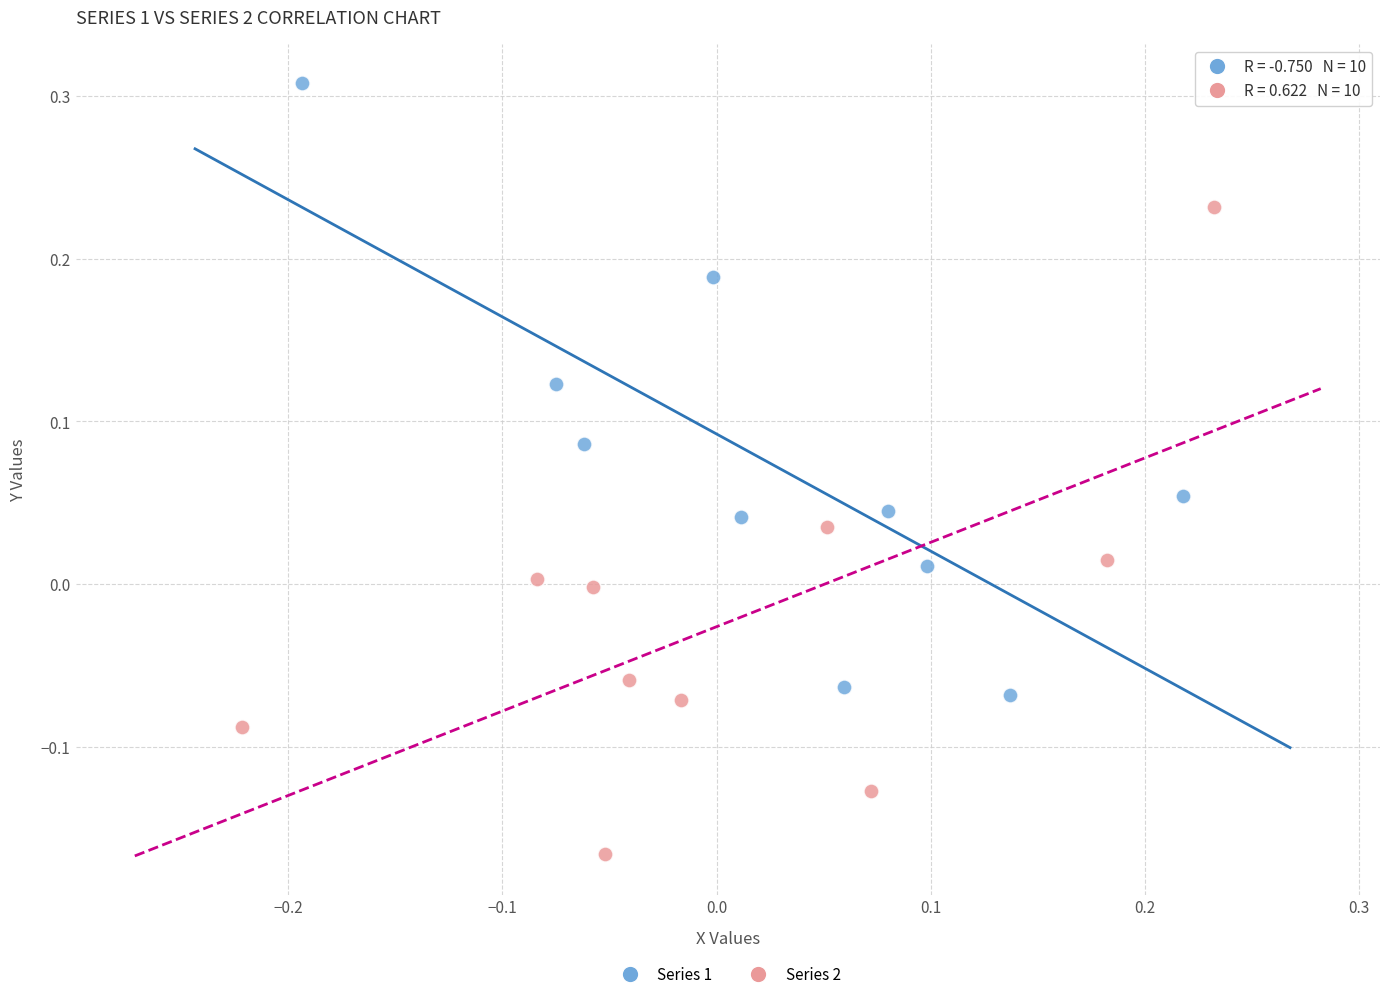

Which series reaches the minimum Y coordinate?

Series 2